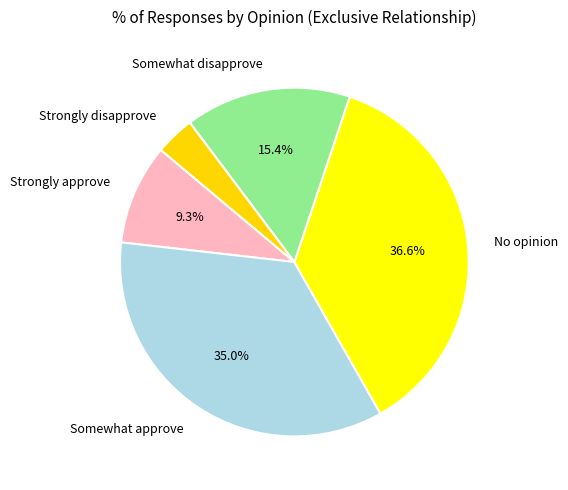

The Somewhat disapprove slice represents 25% of the pie. True or false?

False